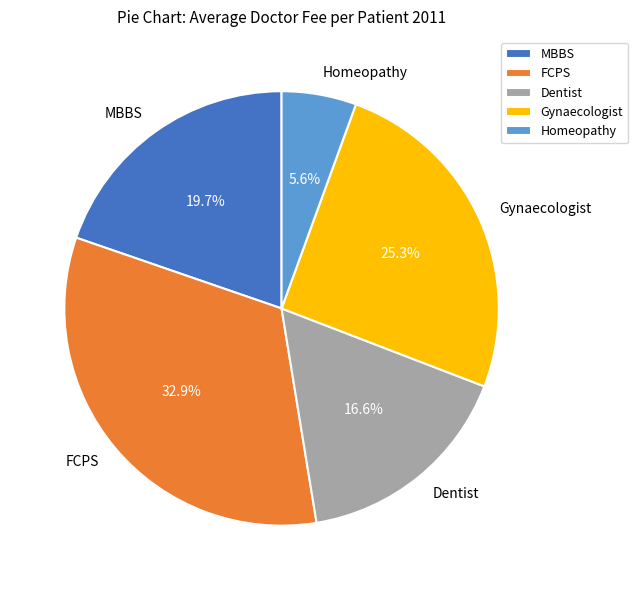

To the nearest percent, what is the average slice percentage?

20%